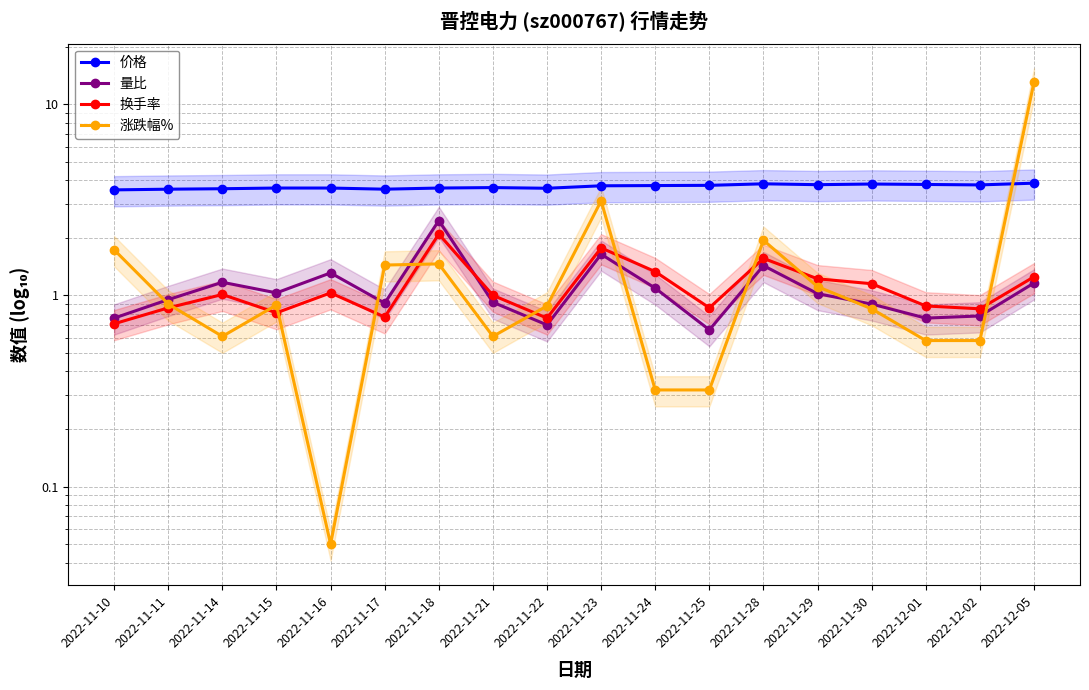

What is the total value across all series at 2022-11-25?

5.6